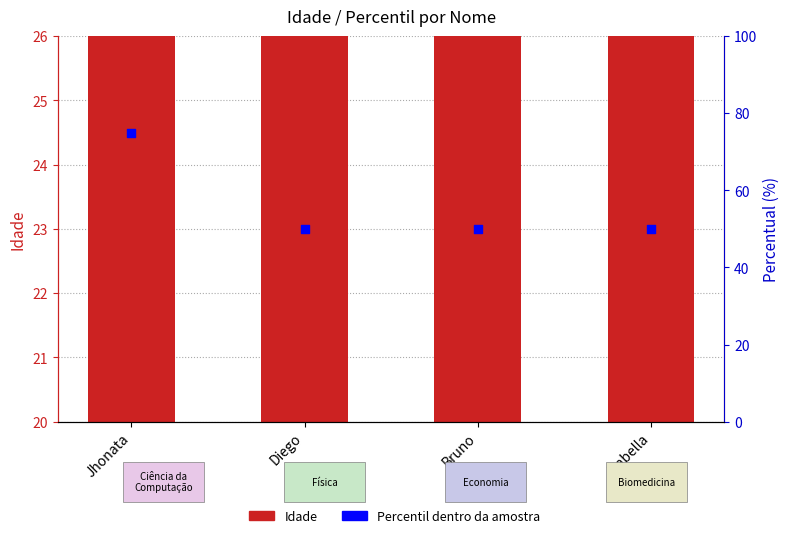

Is the value of Percentil (%) at Diego greater than the value of Idade at Isabella?

Yes